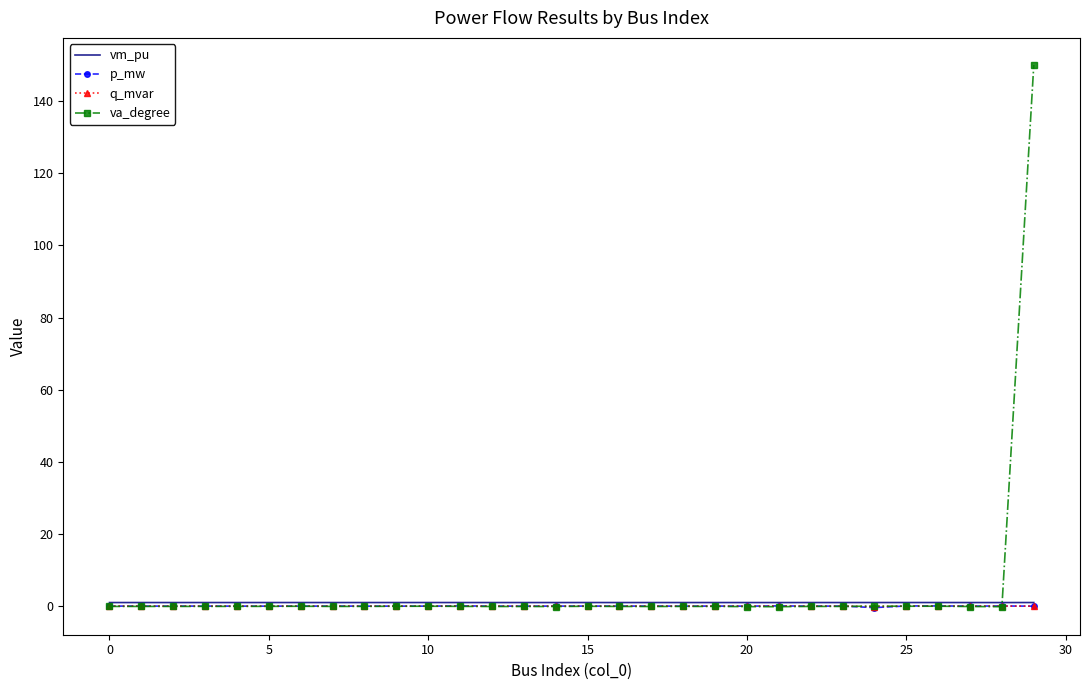

At which label does q_mvar reach its minimum?

24